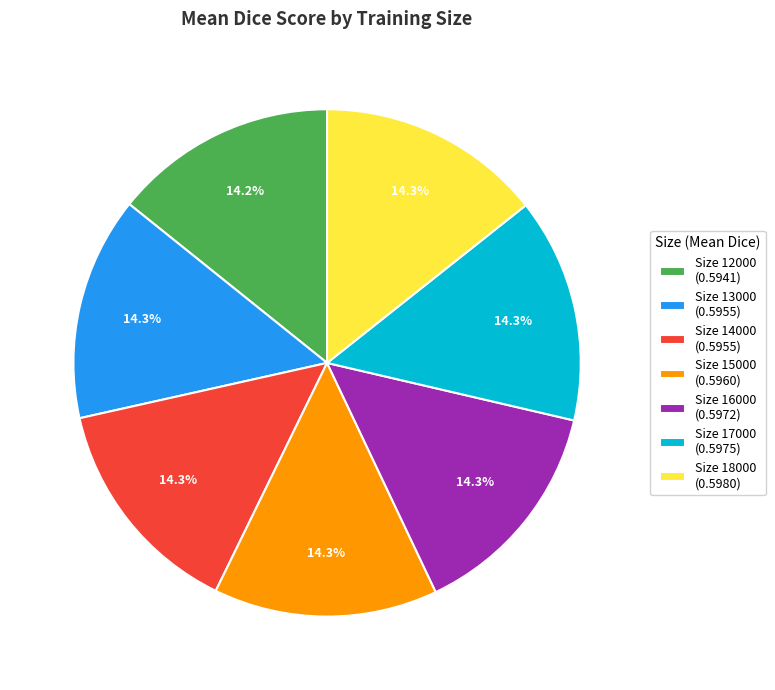

Does any single category account for the majority?

No